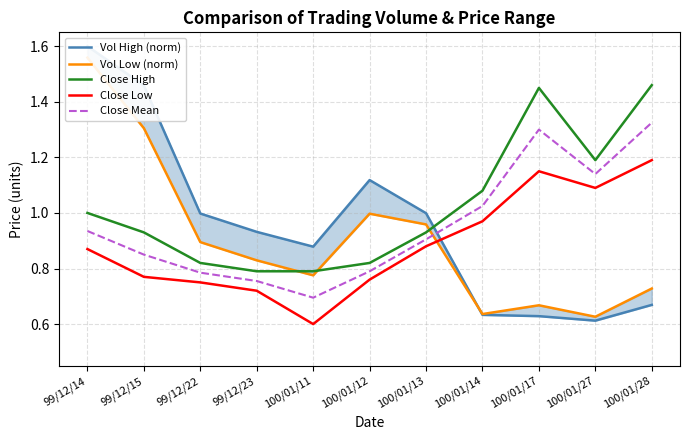

True or false: Close Low and Vol Low (norm) intersect in this chart.

True